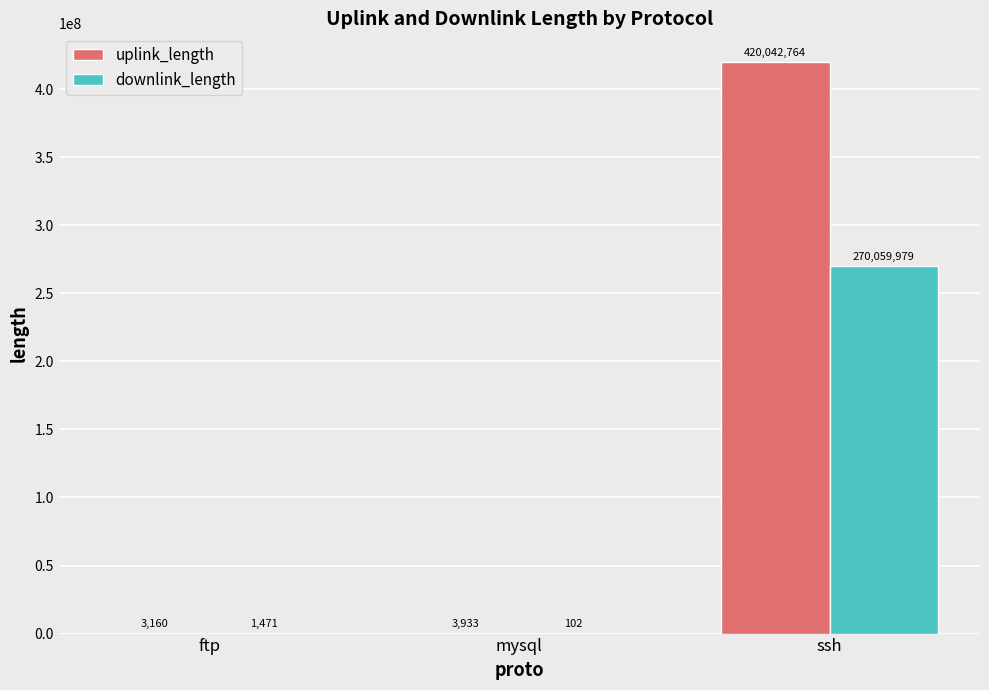

What is the sum of all uplink_length values?

420049857